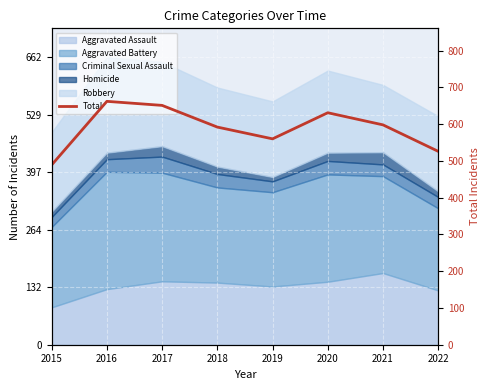

Reading left to right, list all the values displayed in this chart.

2015=489	2016=662	2017=651	2018=592	2019=560	2020=631	2021=598	2022=526